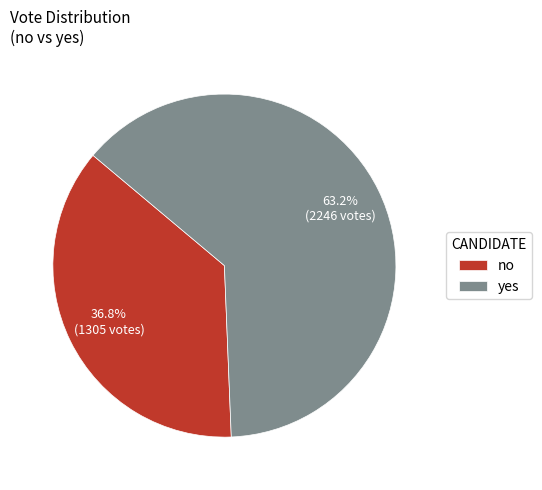

To the nearest percent, what portion does no represent?

37%